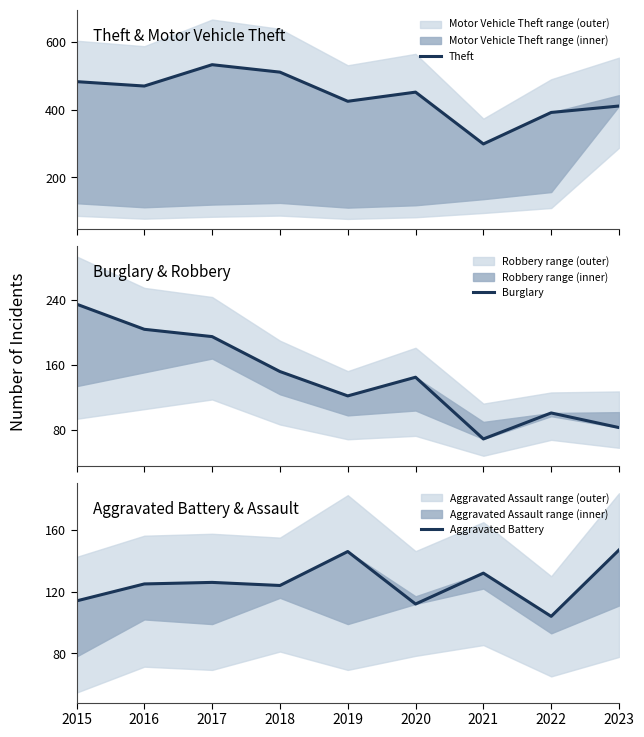

What is the sum of all Burglary values?

1306